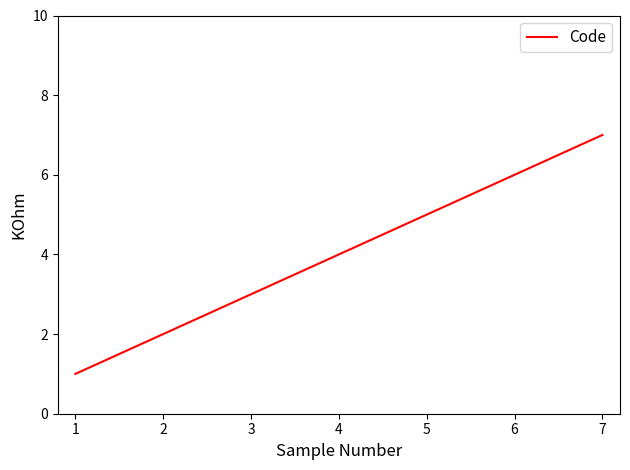

How many lines are shown in the chart?

1